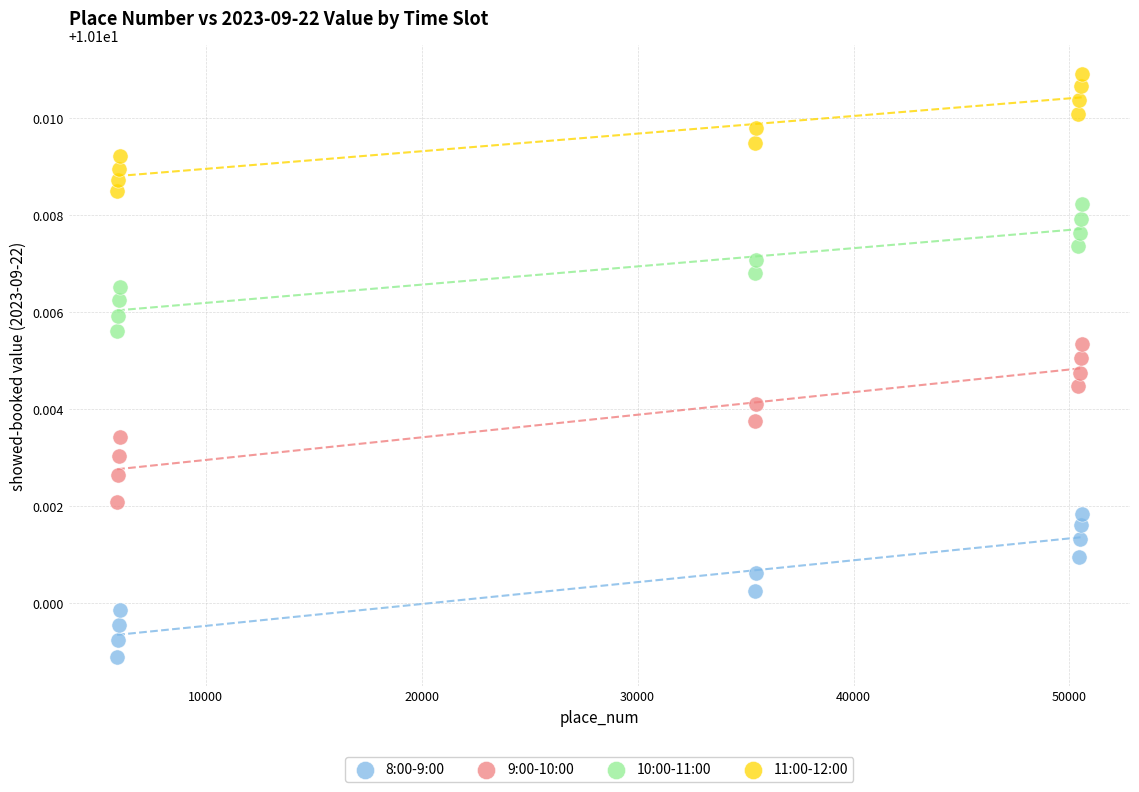

Which series reaches the minimum Y coordinate?

8:00-9:00